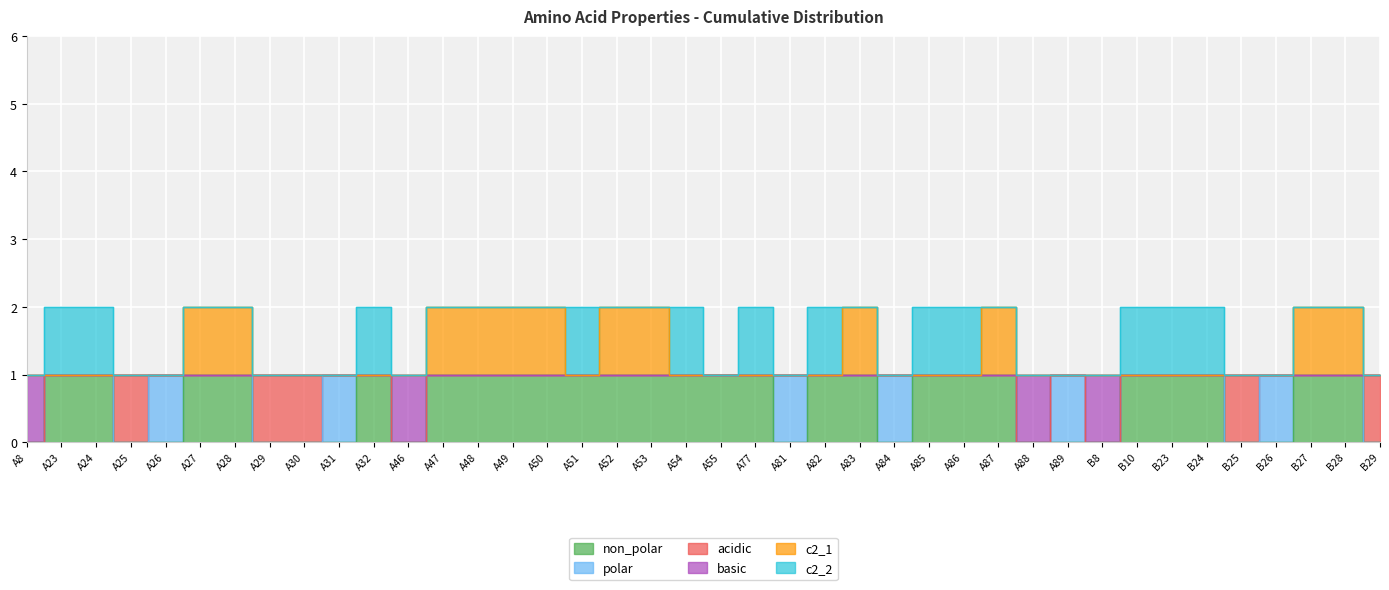

What position from the right is B23?

7